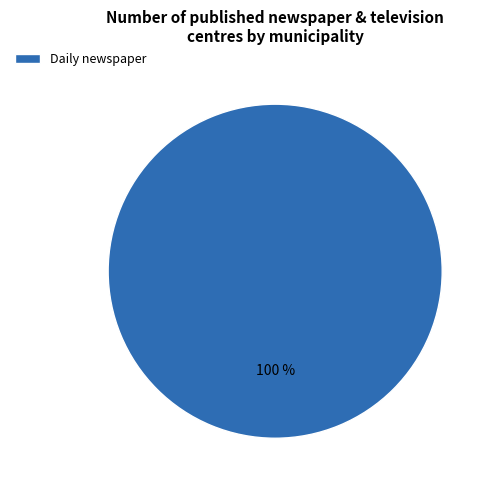

Which category accounts for the majority?

Daily newspaper